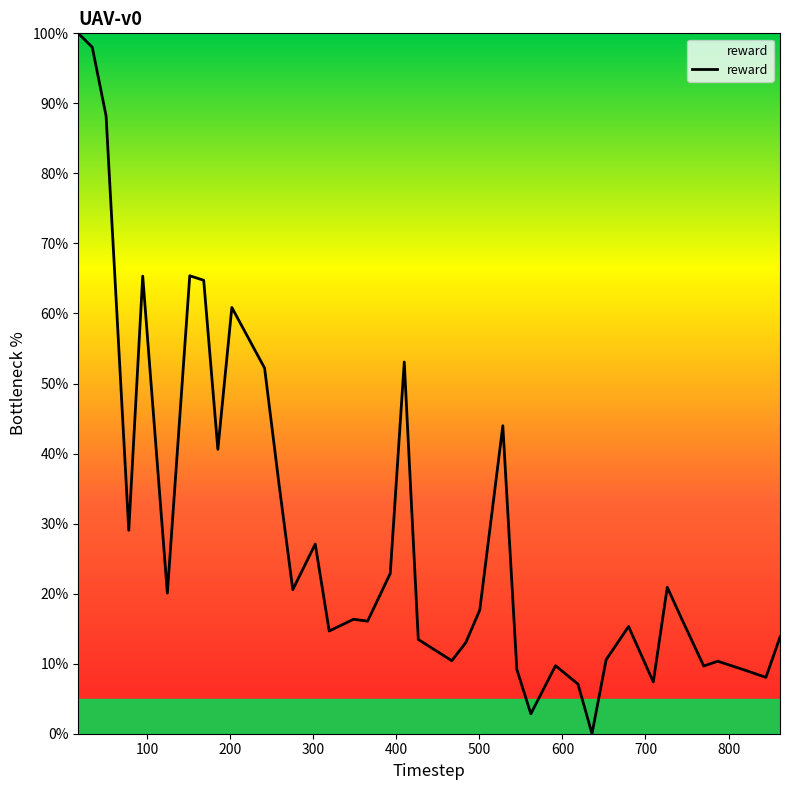

What is the maximum value shown in the chart?

100.0